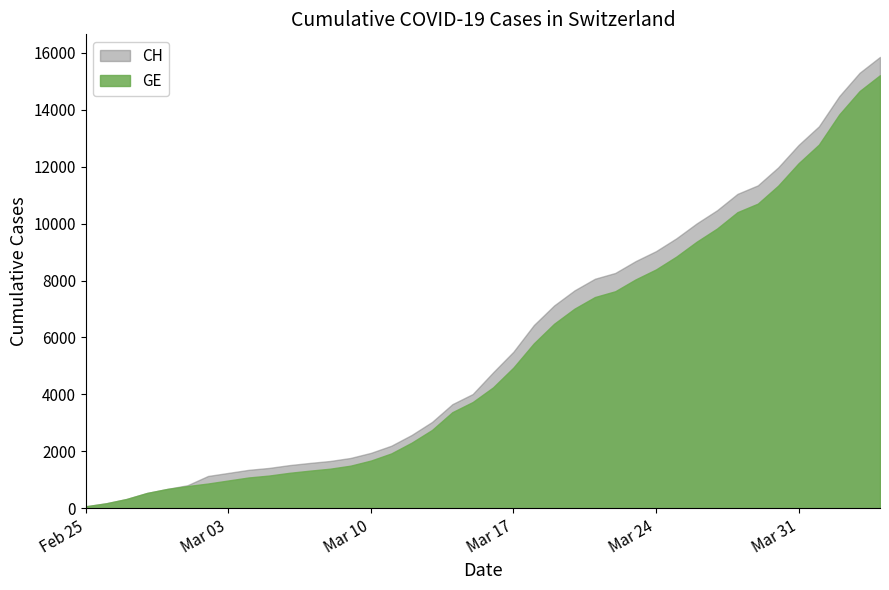

The GE series shows 9135 at 2020-03-18. True or false?

False